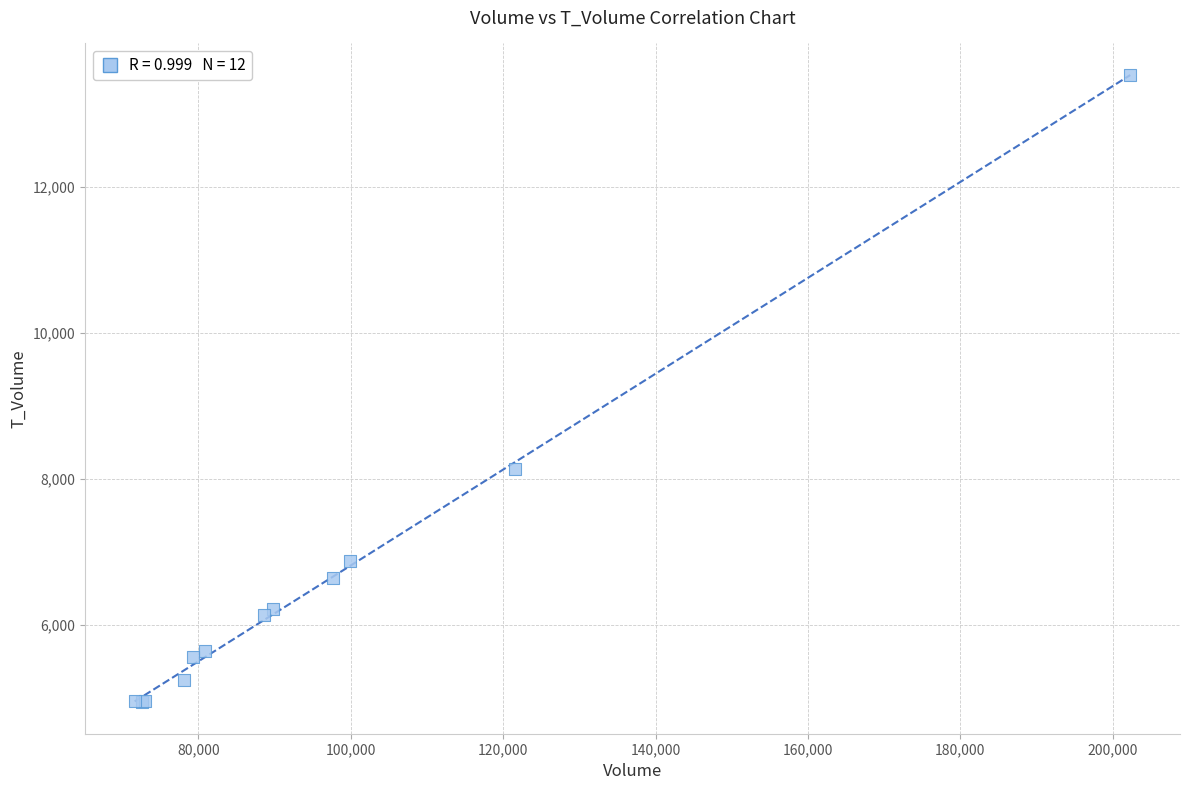

What Y value in the scatter plot is closest to 9237?

8131